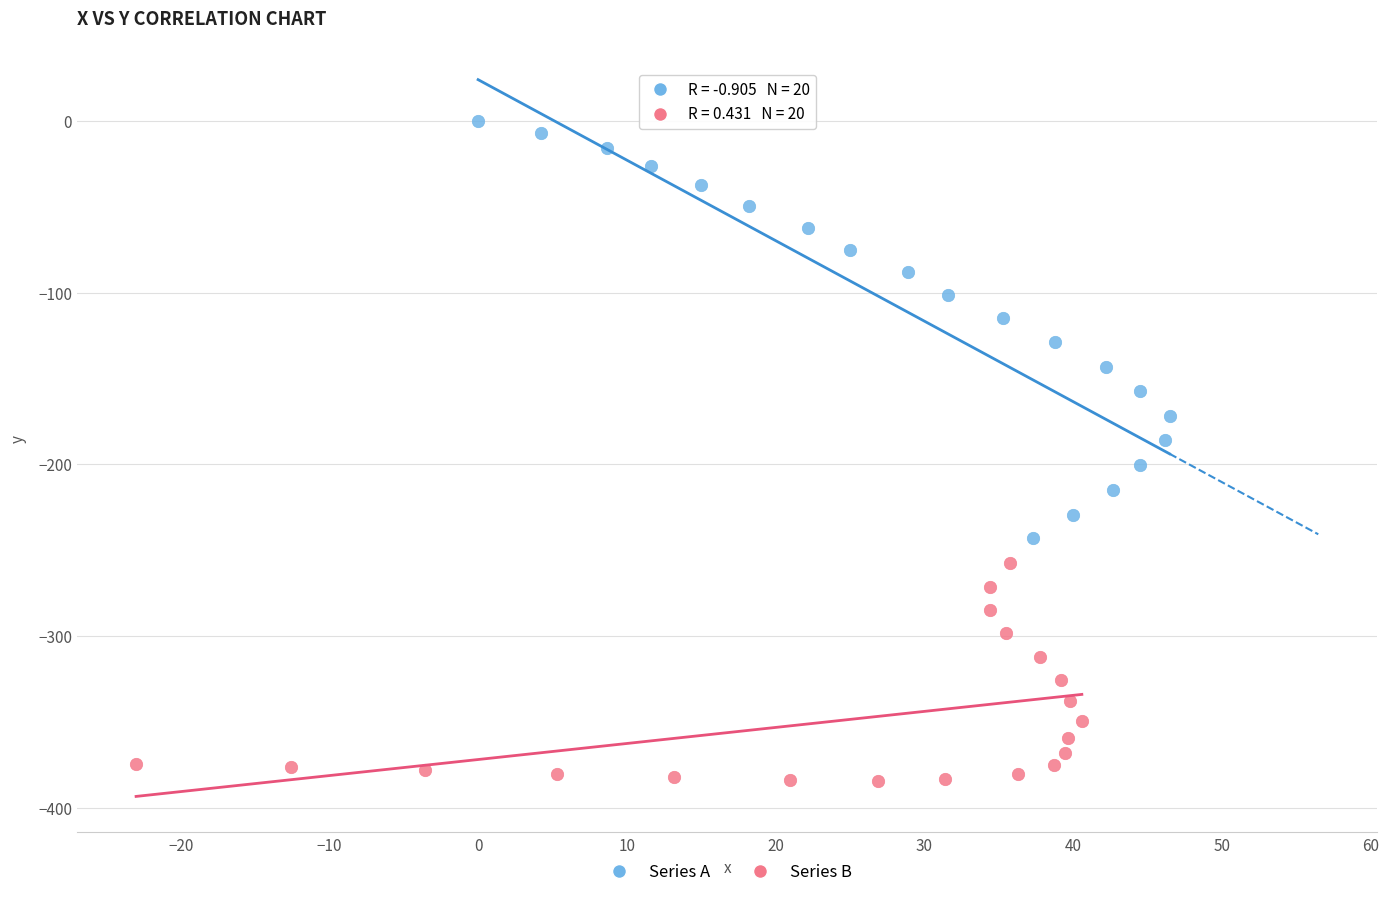

Which series has the largest Y range (max minus min)?

Series A